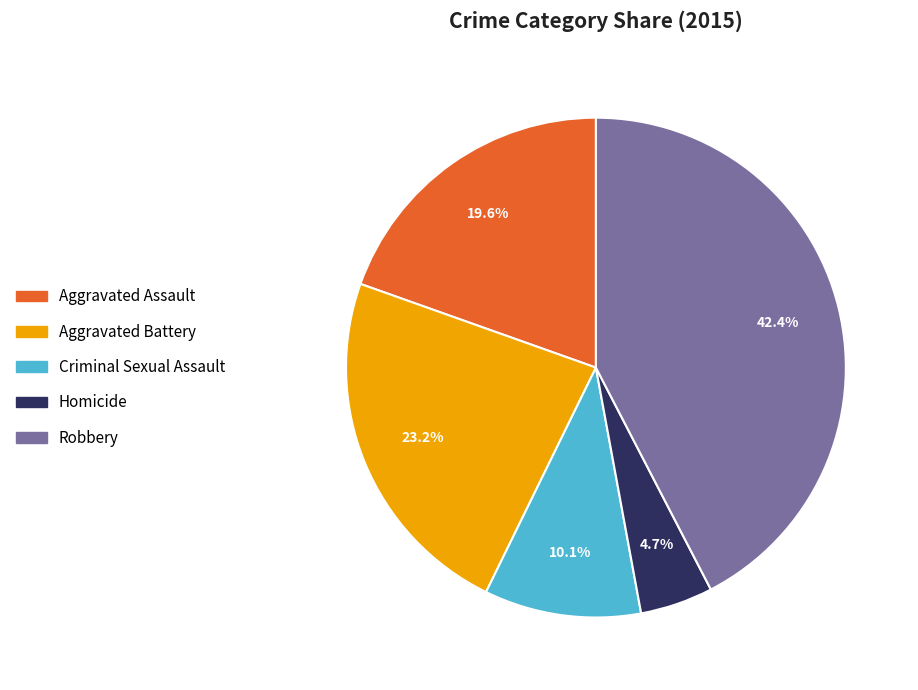

How many segments does this pie chart have?

5